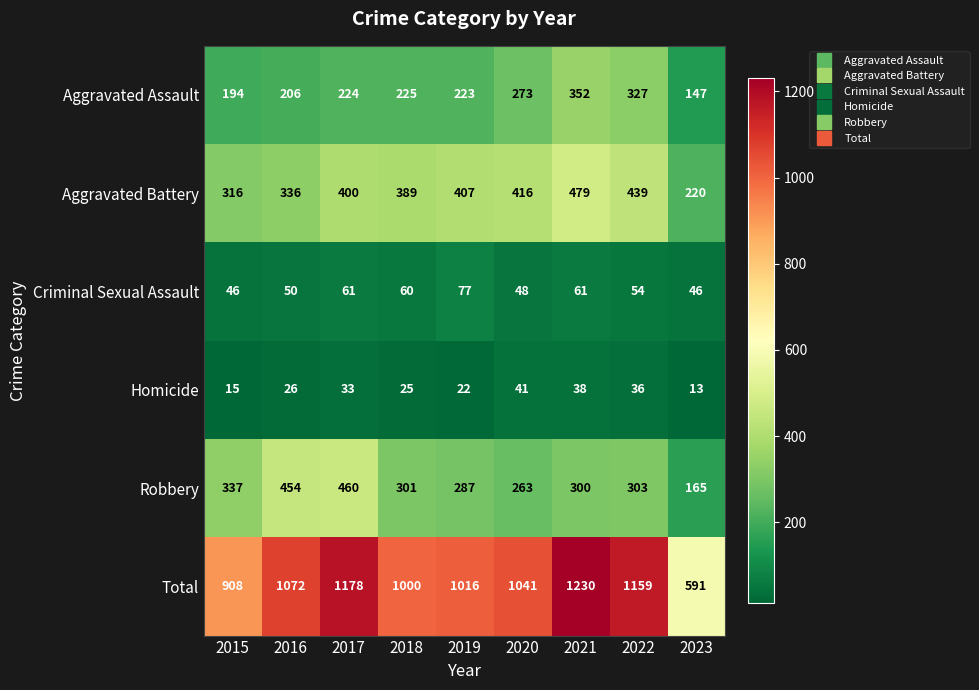

At which category does the chart reach its minimum across all series?

2023